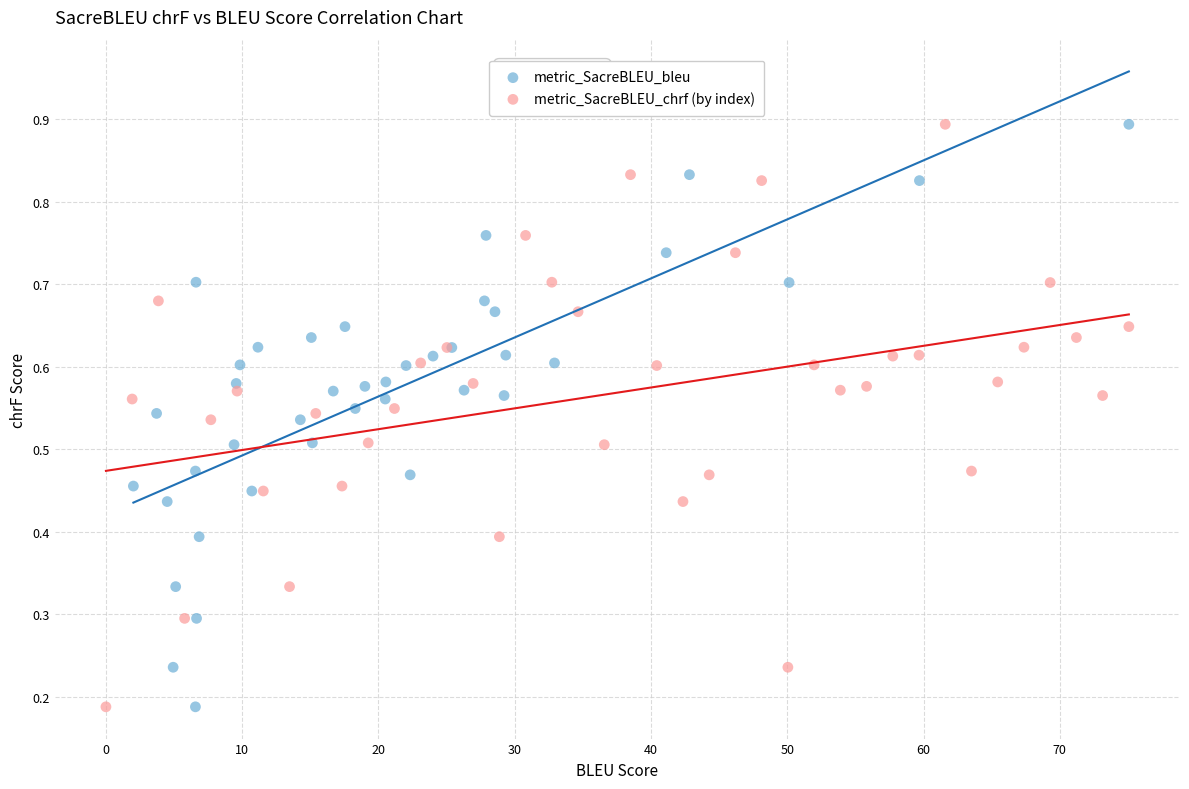

What are all the series names shown in the legend?

metric_SacreBLEU_bleu, metric_SacreBLEU_chrf (by index)